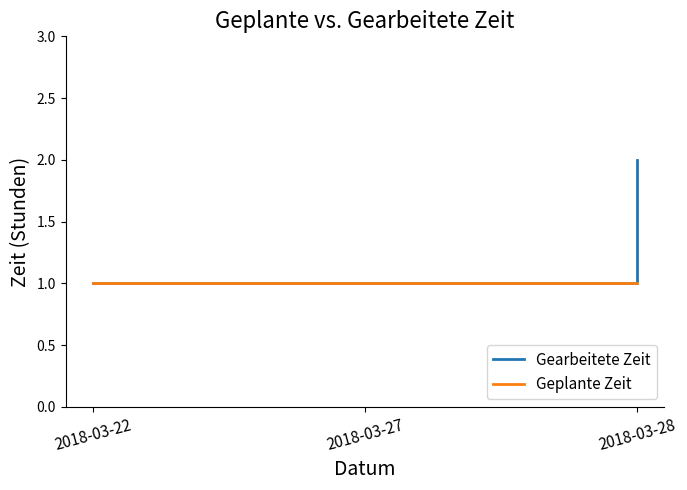

Reading left to right, transcribe all the data shown in this chart.

Gearbeitete Zeit: 1	1	2
Geplante Zeit: 1	1	1